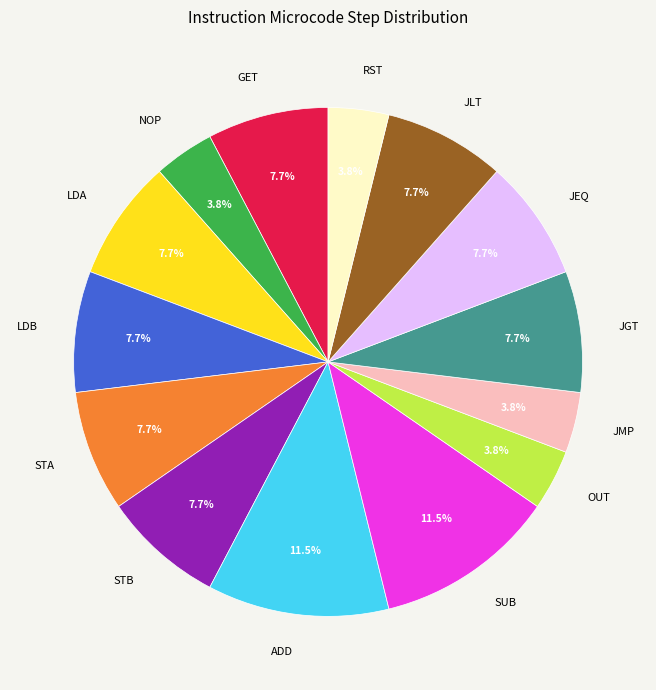

Is there any slice that represents more than half of the pie?

No